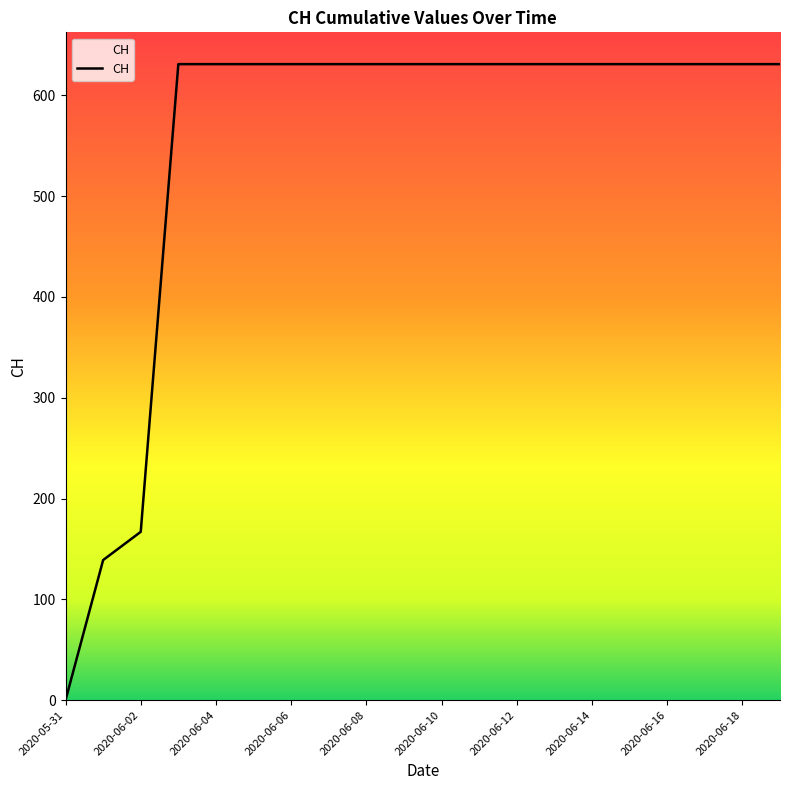

What is the difference between the maximum and minimum values?

631